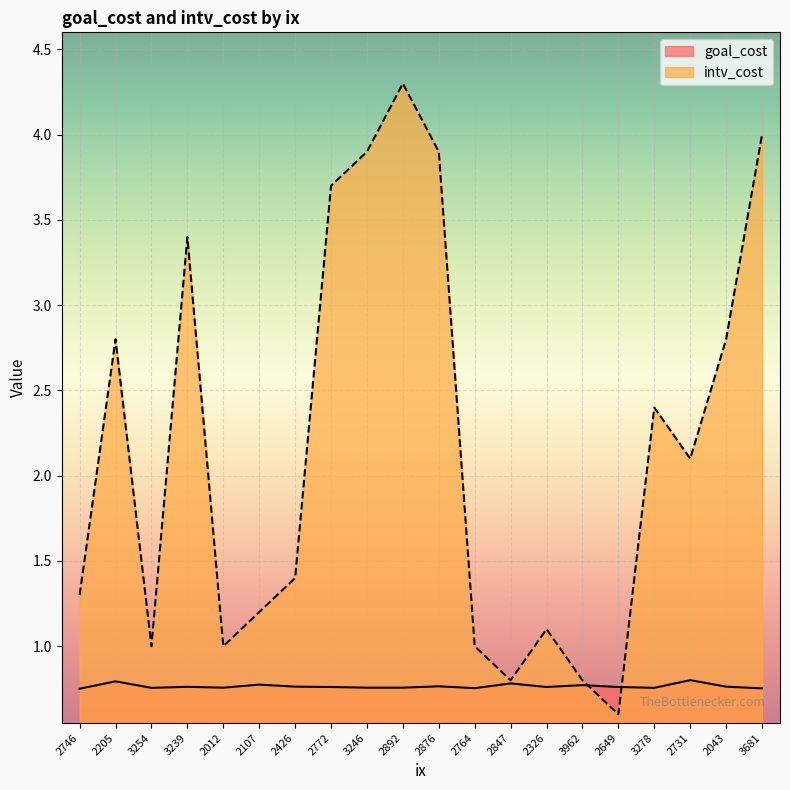

True or false: goal_cost has more than 1 interior local peaks.

True